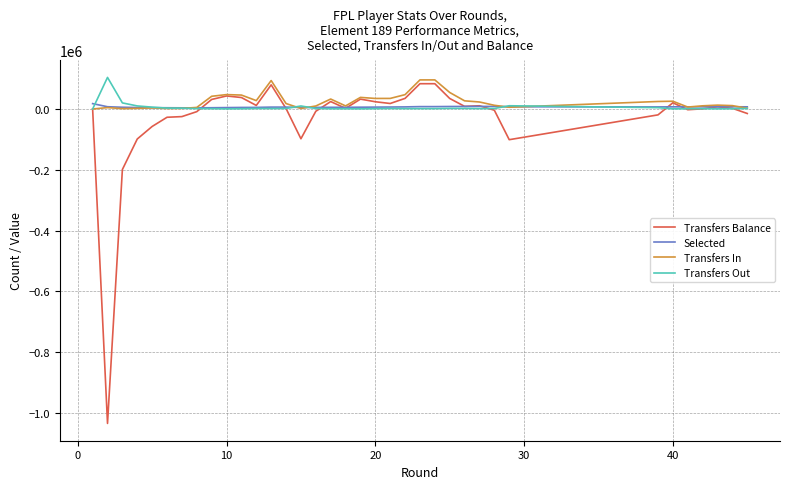

Which series has the widest spread of values?

Transfers Balance